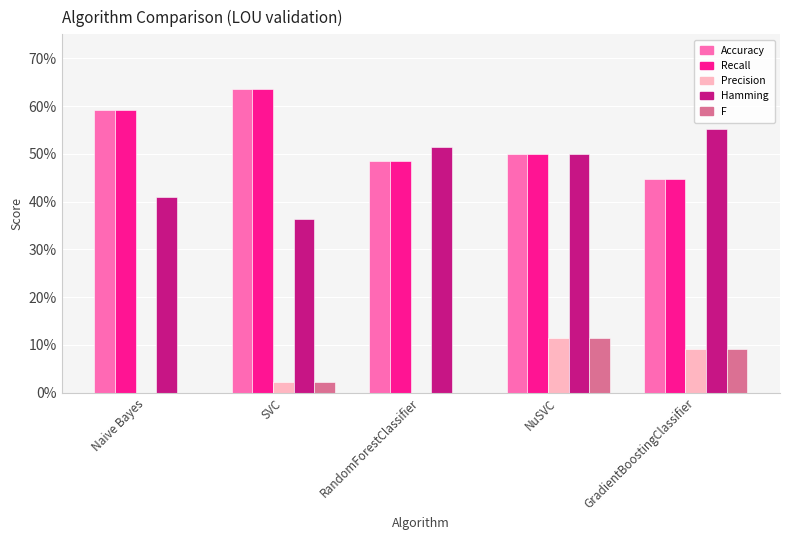

Are the bars horizontal?

No